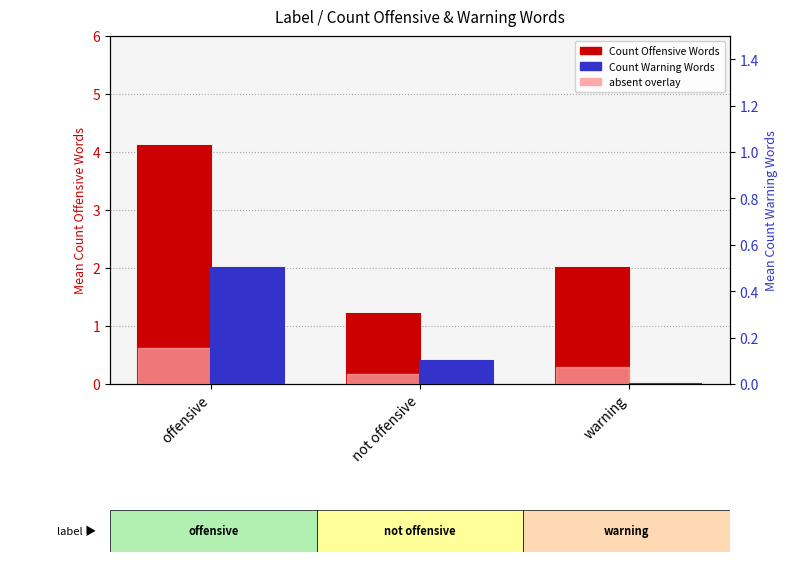

At which category is the sum across all series the highest?

offensive